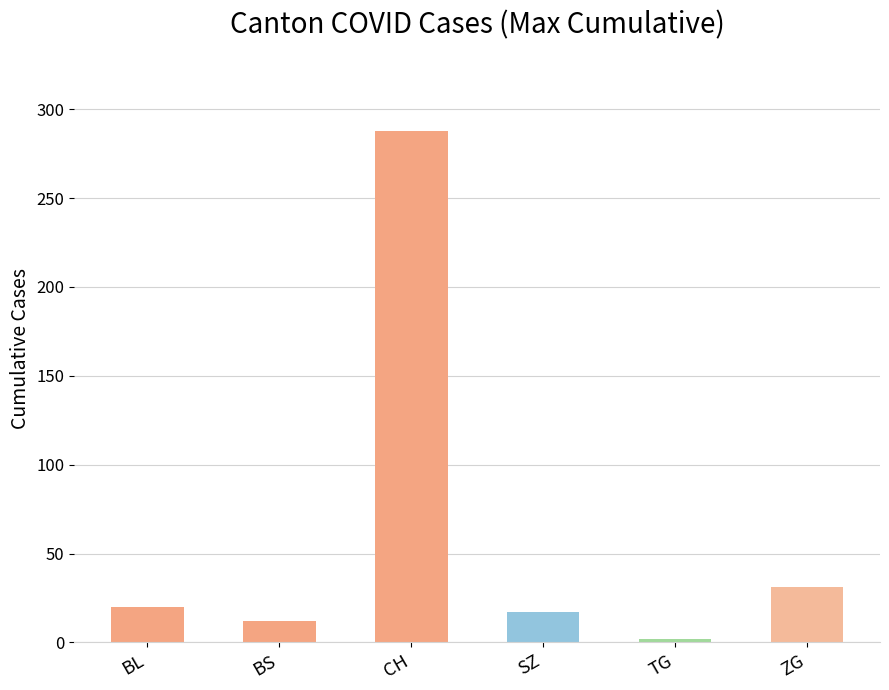

Rank the categories by value from highest to lowest.

CH, ZG, BL, SZ, BS, TG